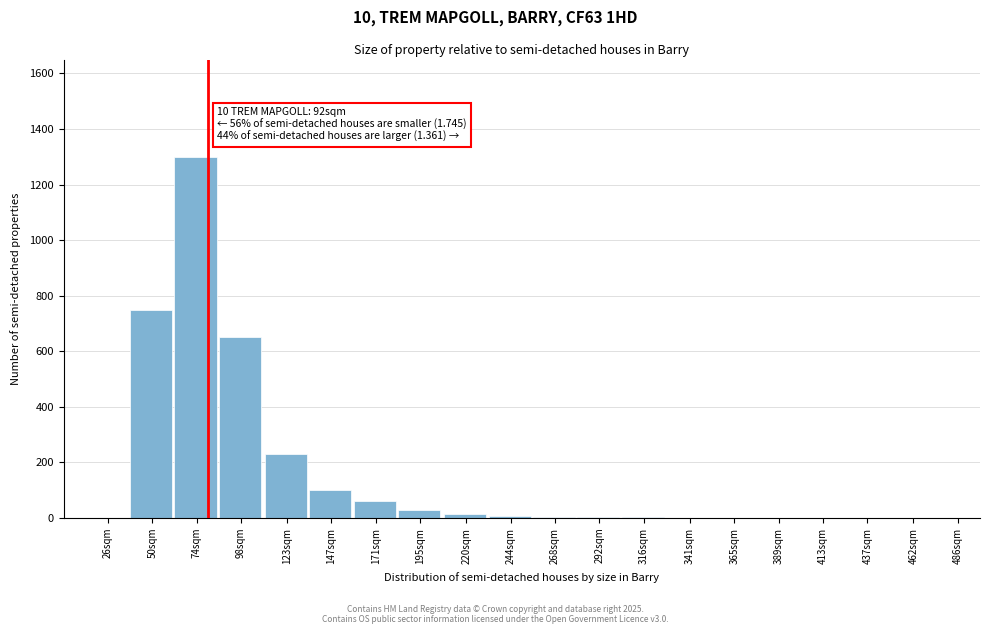

What is the sum of all values?

3155